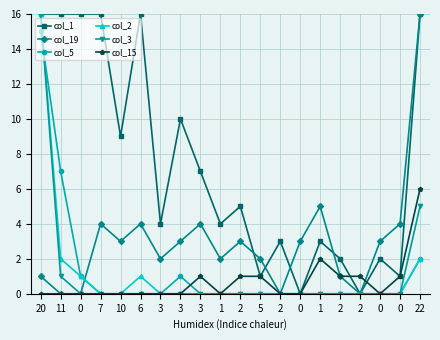

What are all the series names shown in the legend?

col_1, col_19, col_5, col_2, col_3, col_15